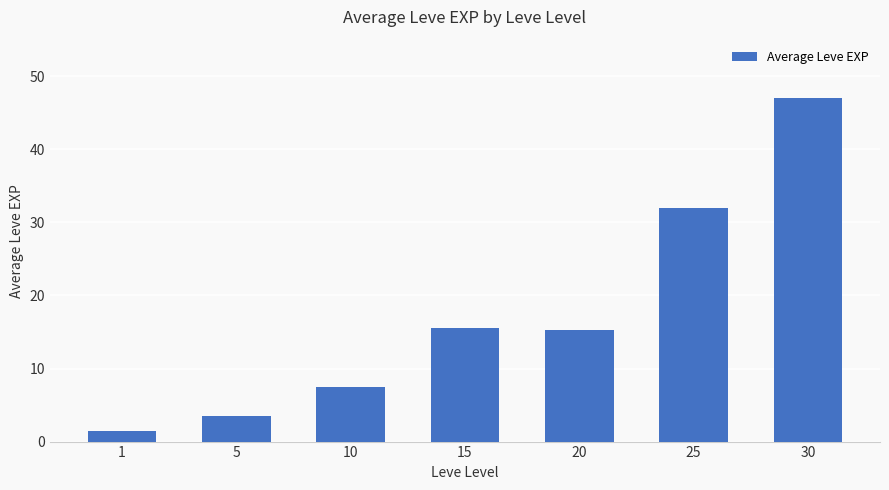

What is the change in value from 1 to 5?

+2.0